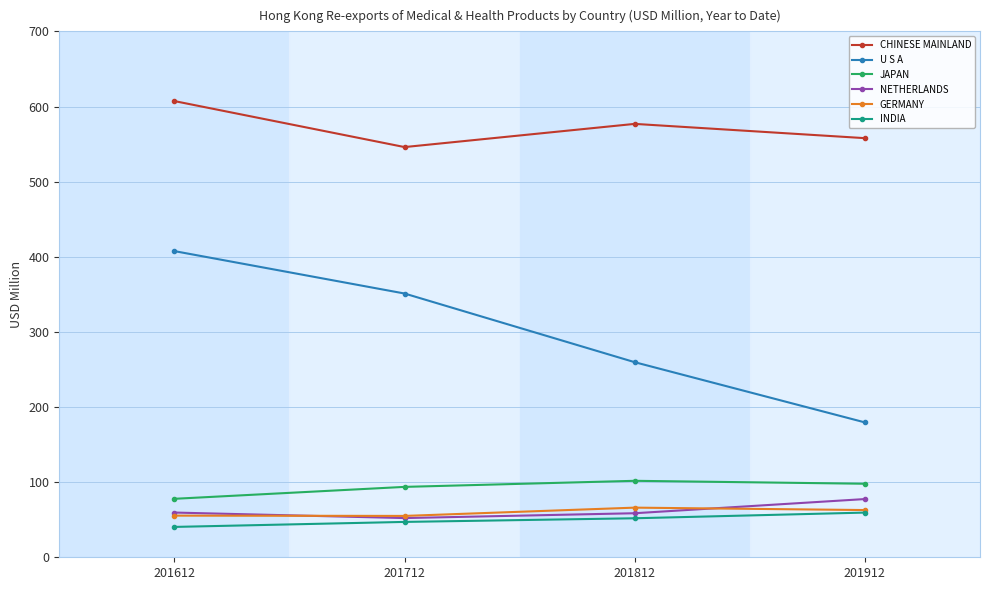

List the series in order of their peak value, highest first.

CHINESE MAINLAND, U S A, JAPAN, NETHERLANDS, GERMANY, INDIA